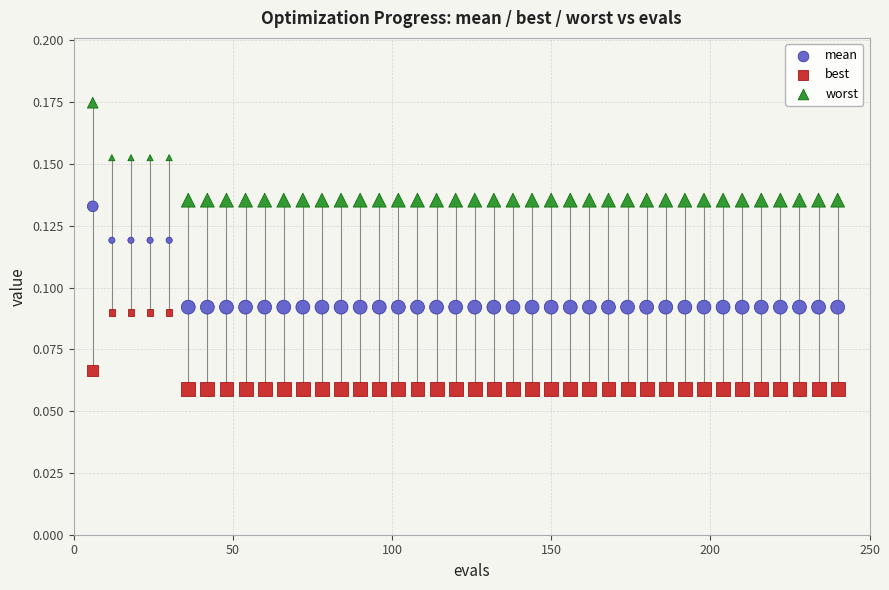

Which series reaches the minimum Y coordinate?

best